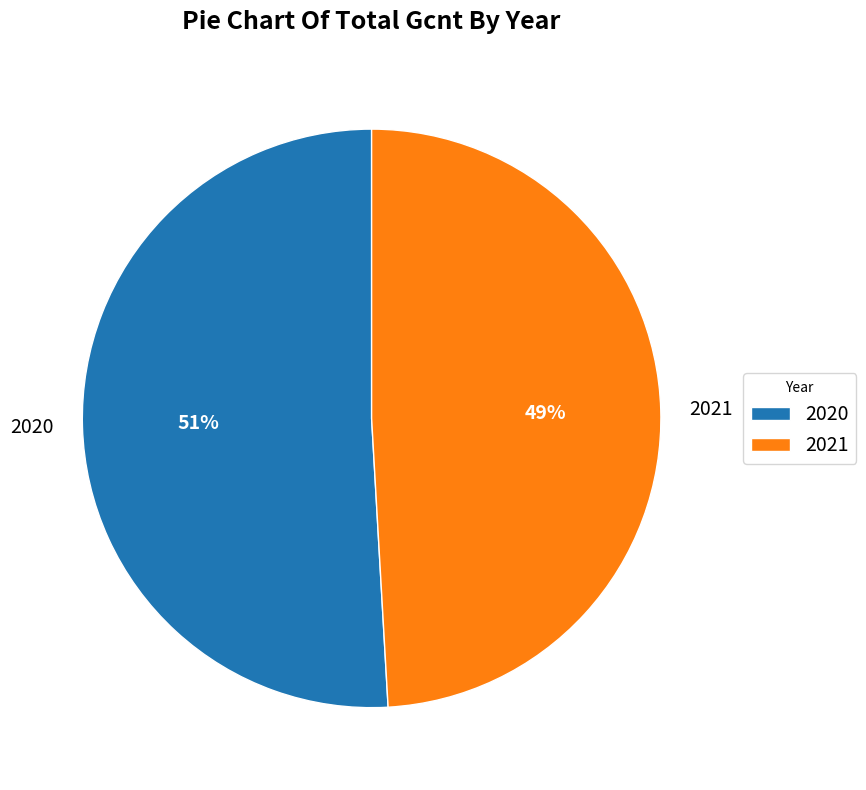

Between 2021 and 2020, which is larger?

2020